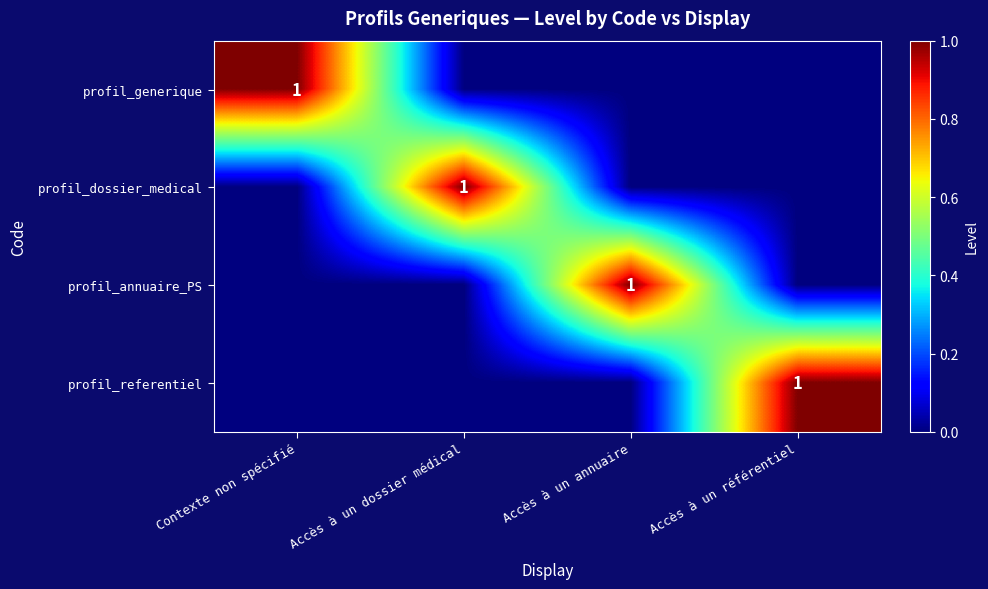

Between Accès à un dossier médical and Accès à un annuaire, which is larger?

Accès à un dossier médical